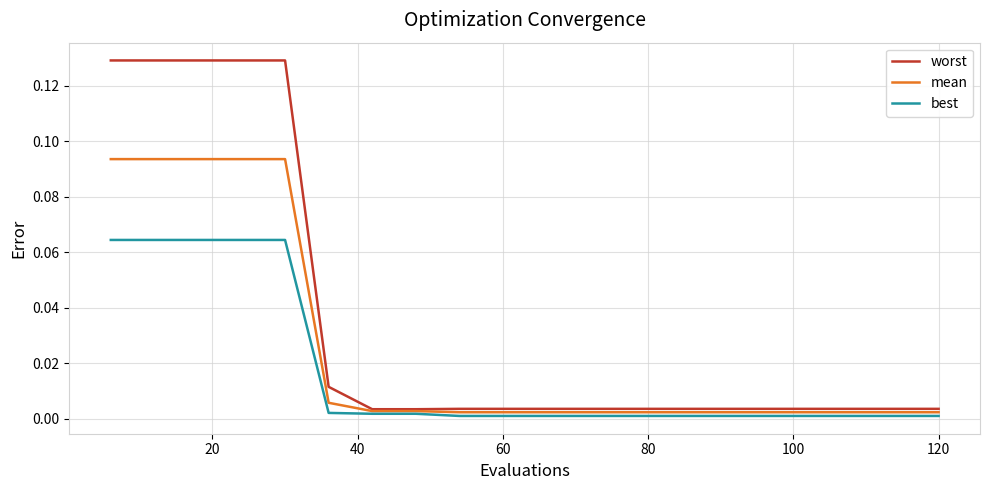

List the series in order of their peak value, highest first.

worst, mean, best